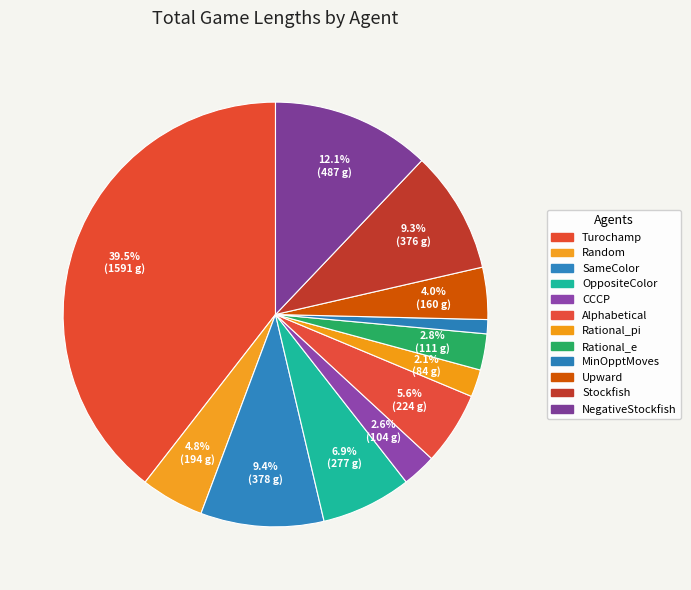

Is it true that Turochamp is 39% of the pie?

True